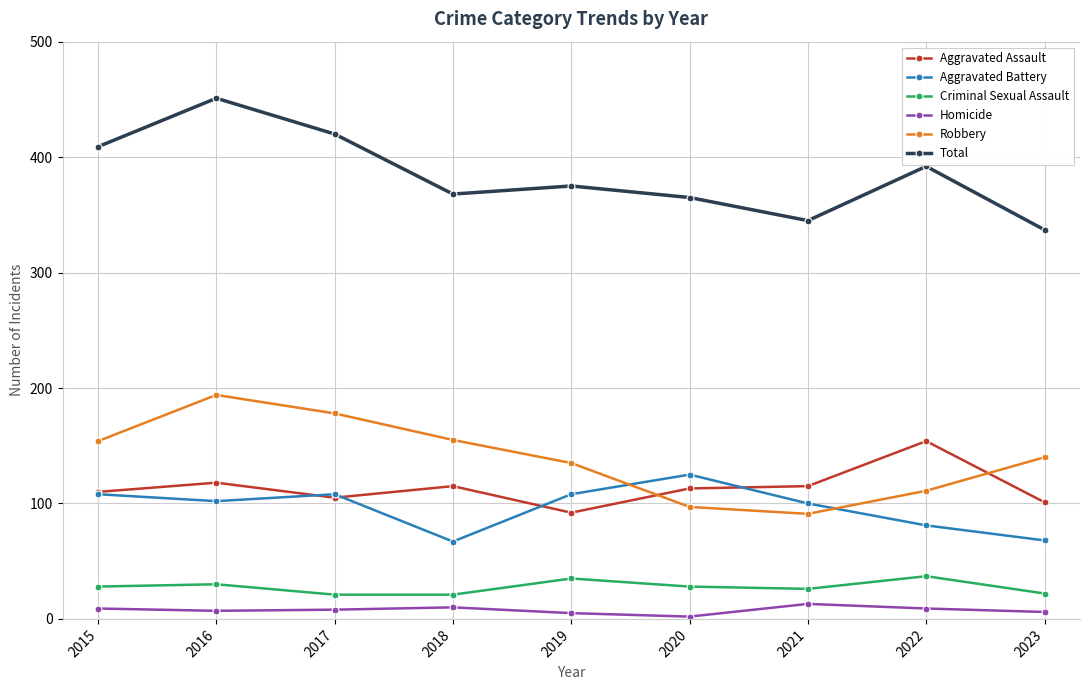

At which category is the sum across all series the highest?

2016